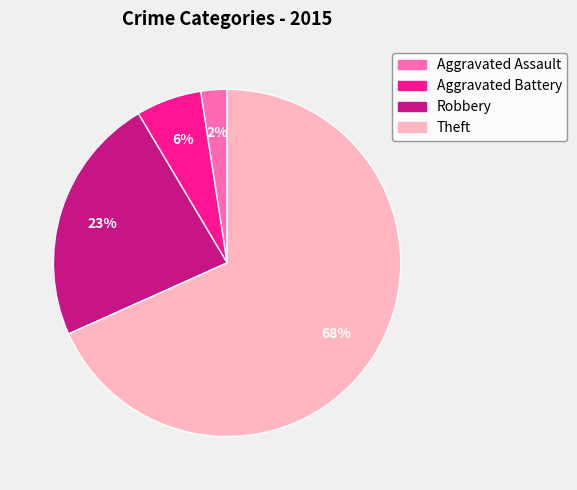

True or false: Aggravated Assault accounts for 2% of the total.

True